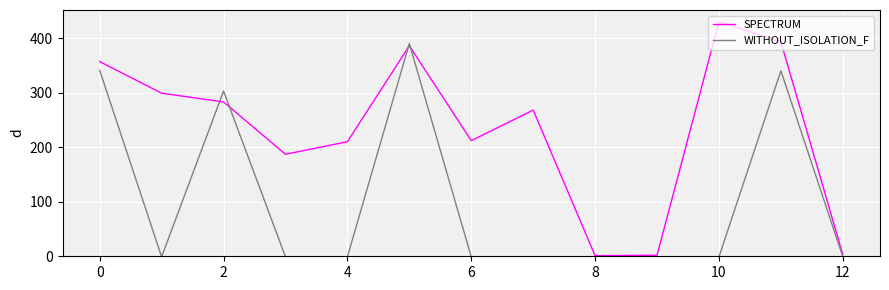

What is the maximum value shown in the chart?

430